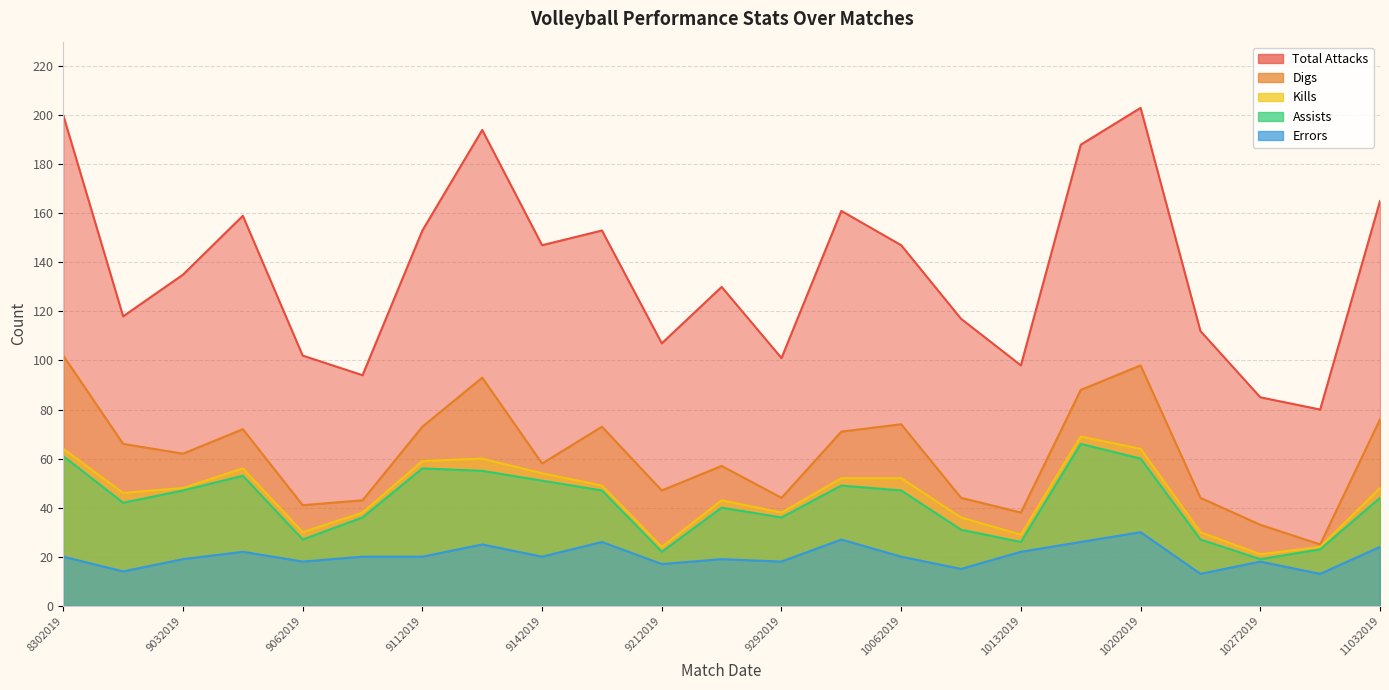

Where is Digs nearest to the value 63?

9032019